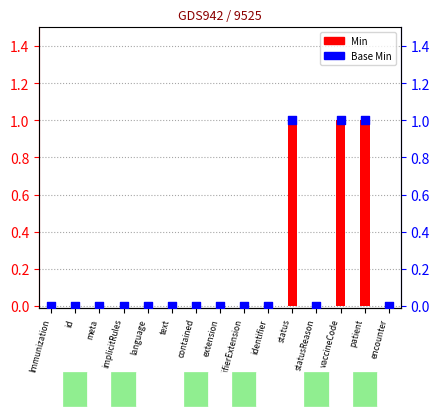

Which series has the largest Y range (max minus min)?

Min